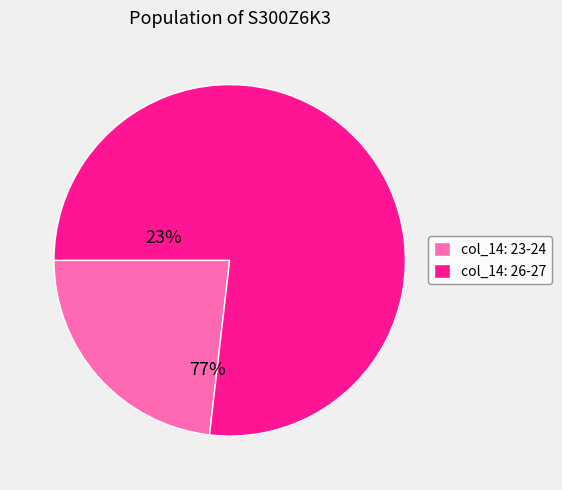

Which slice is the smallest?

col_14: 23-24